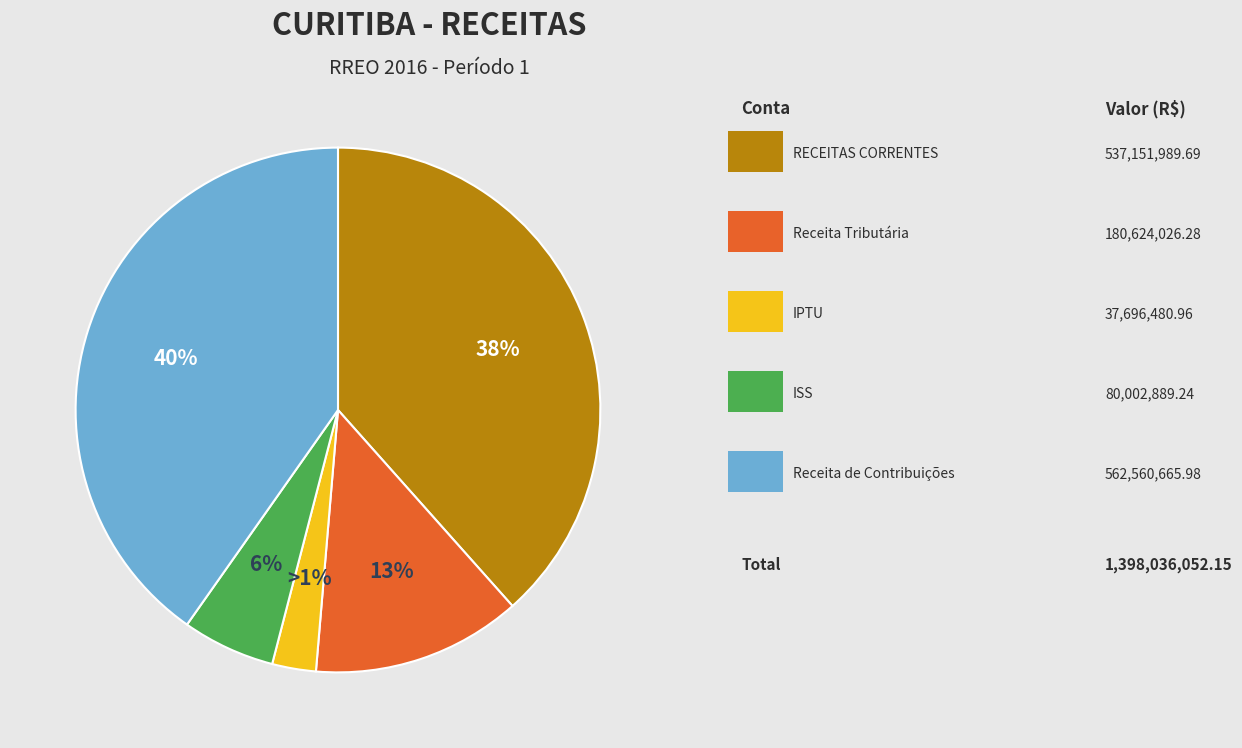

Count the number of slices in the pie.

5